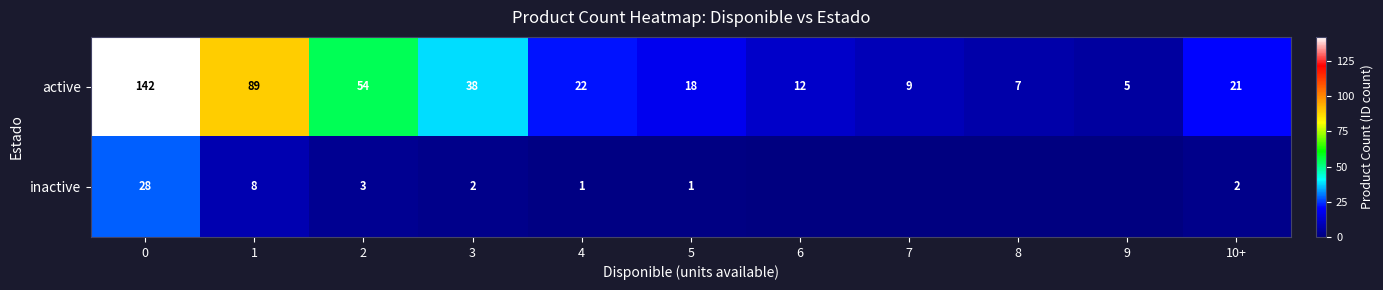

The value of active at 8 is 1. True or false?

False